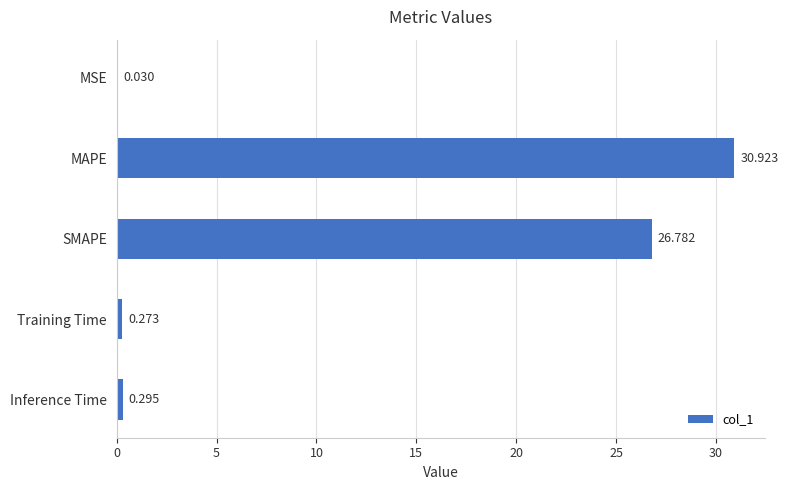

Where is the data nearest to the value 15?

SMAPE